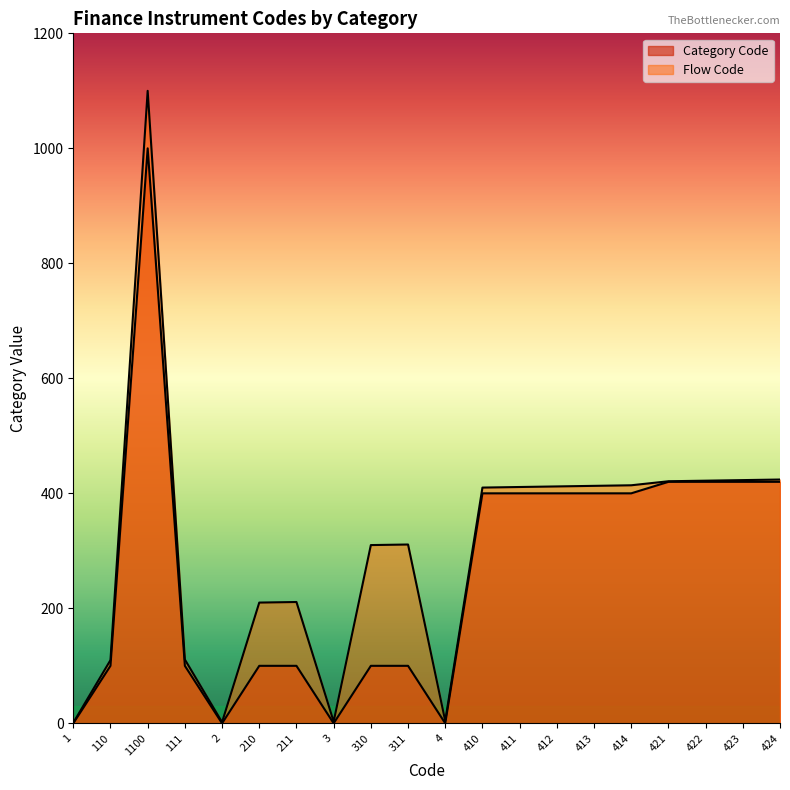

At how many categories does at least one series exceed 557?

1